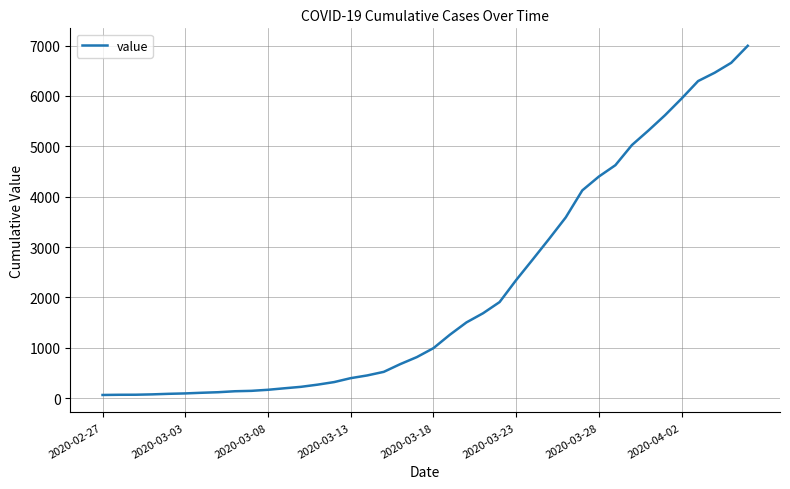

What is the minimum value shown in the chart?

64